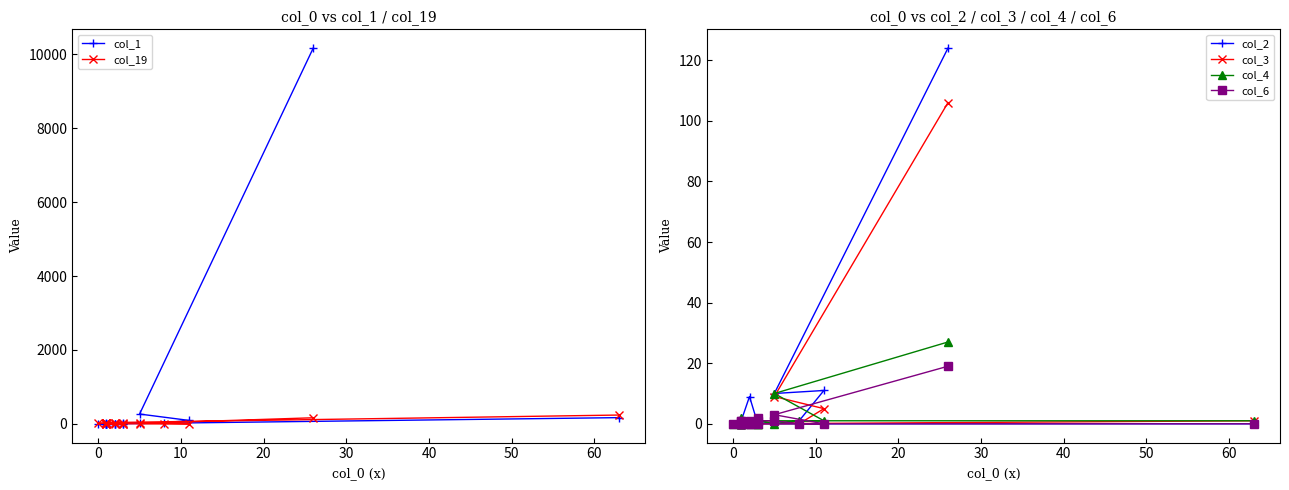

How many lines are shown in the chart?

6